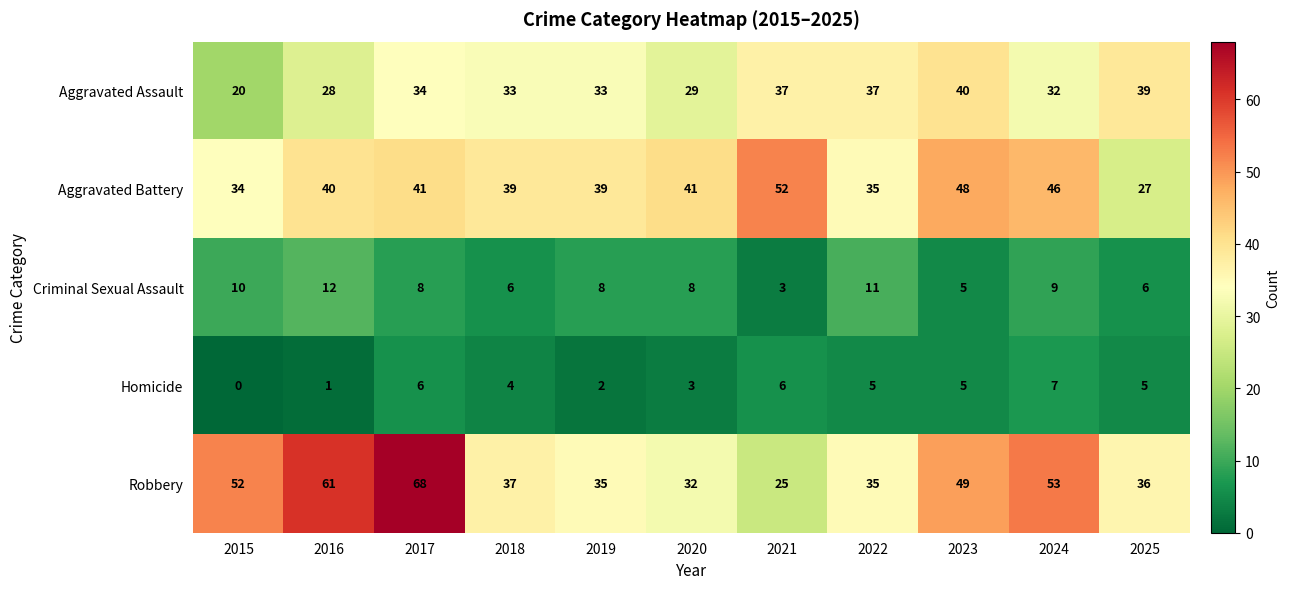

At which label is Robbery closest to 46?

2023